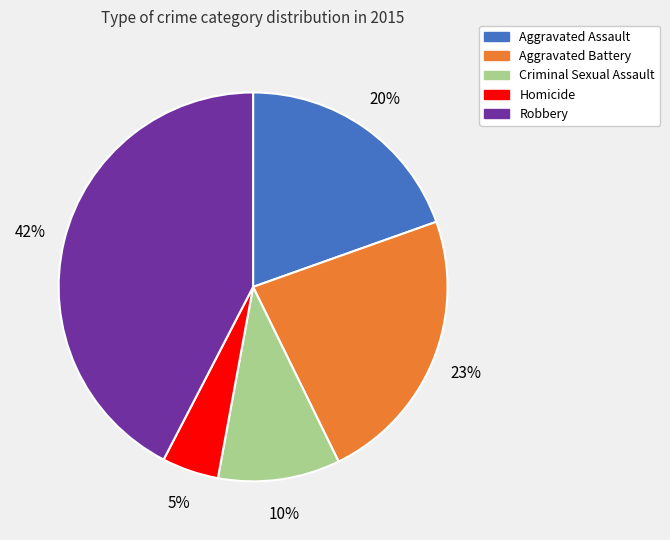

Do Criminal Sexual Assault and Aggravated Battery together represent more than half of the pie?

No